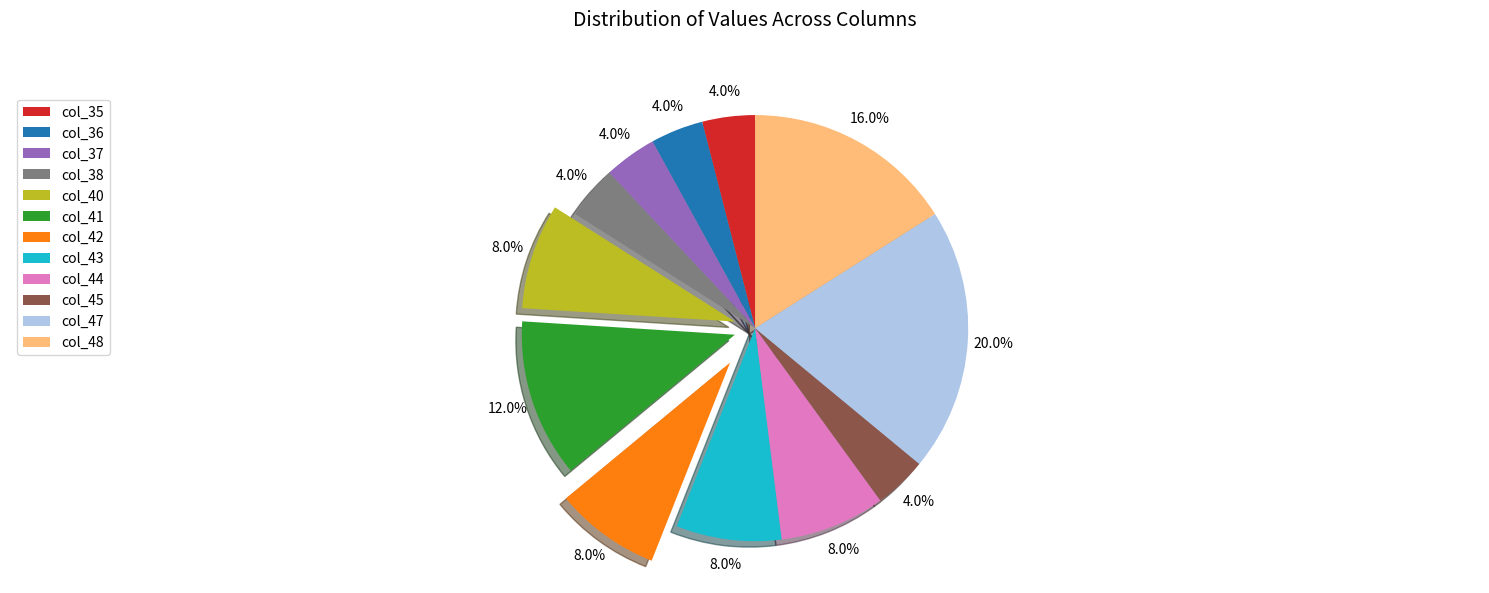

To the nearest percent, what is the difference between the col_37 and col_43 slice percentages?

4%